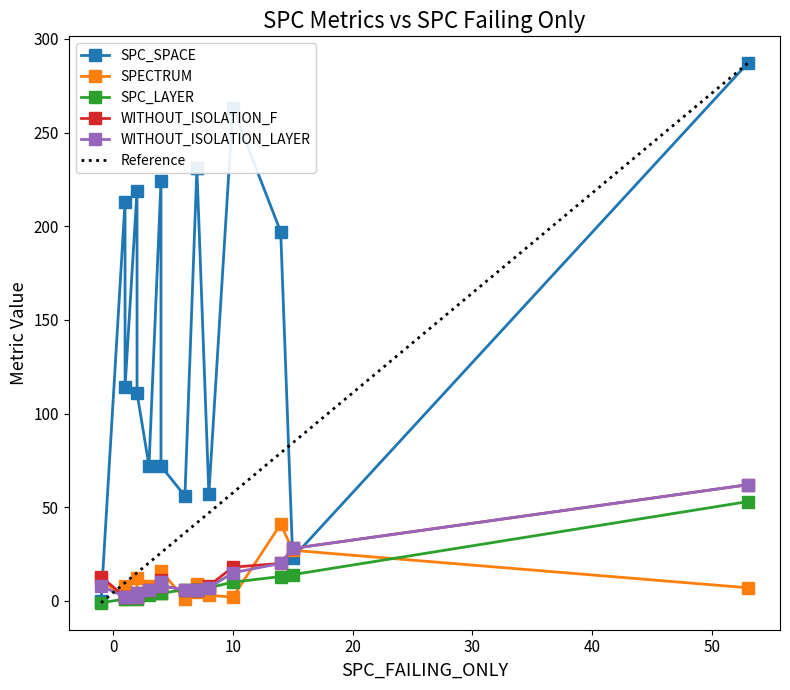

Is the value of WITHOUT_ISOLATION_LAYER at -1 greater than the value of WITHOUT_ISOLATION_F at 2?

Yes